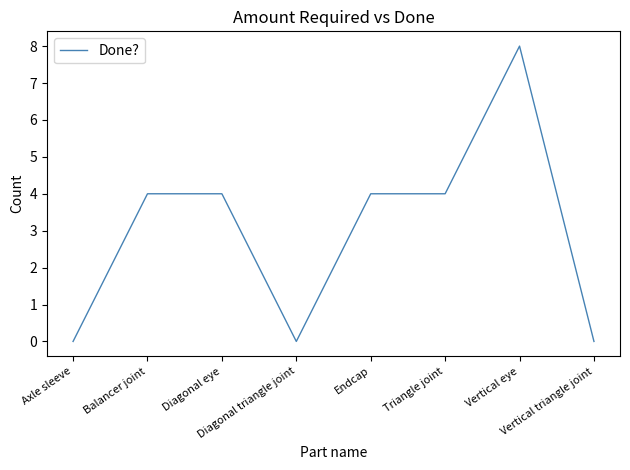

What is the average value?

3